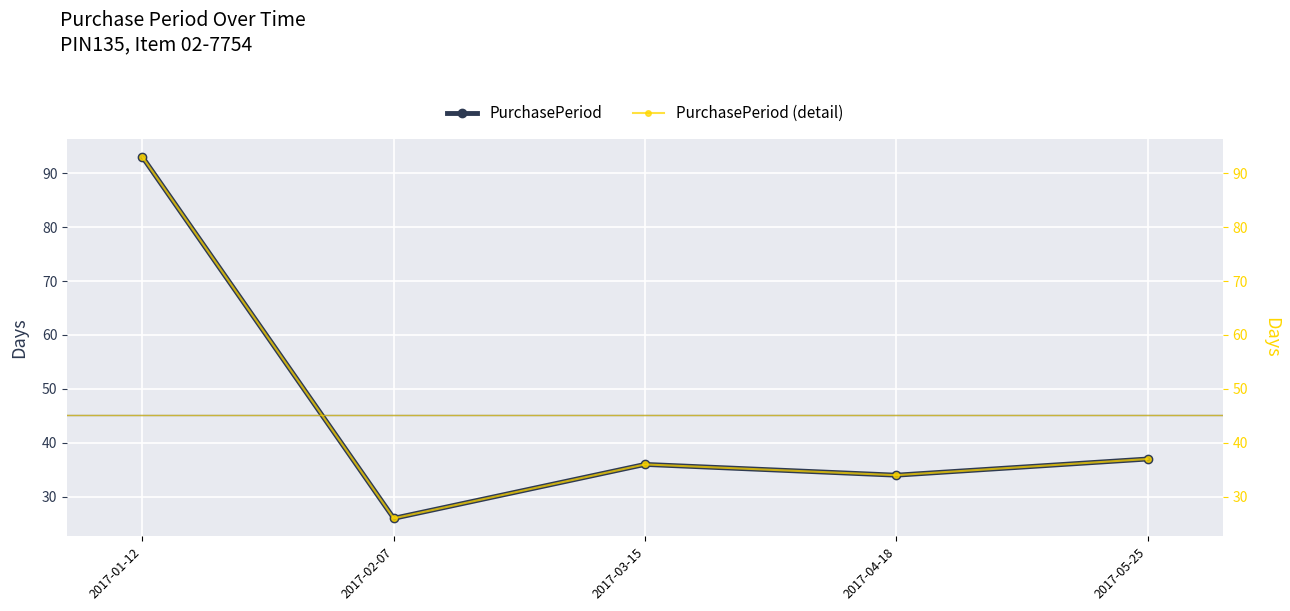

Which category has the highest value across all series?

2017-01-12